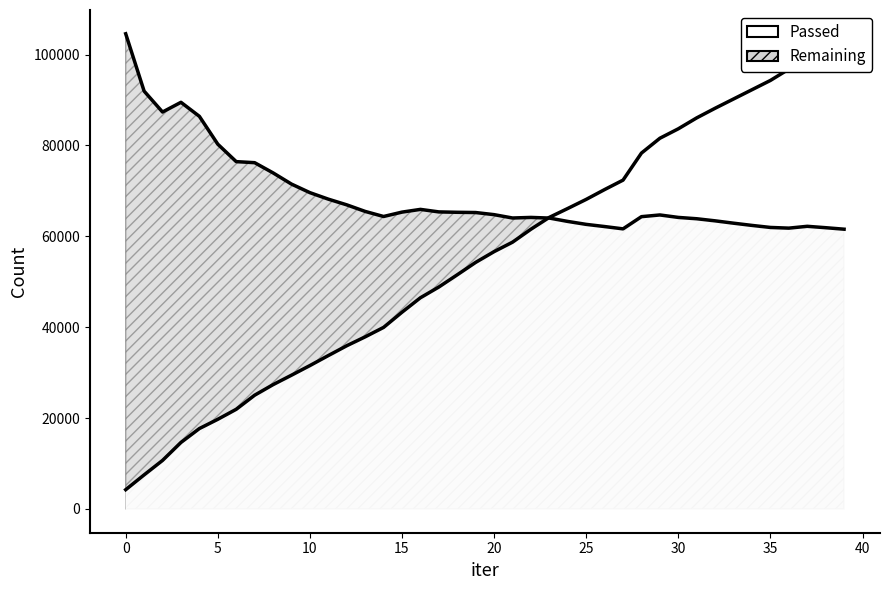

What is the average value of the Passed series?

55455.3